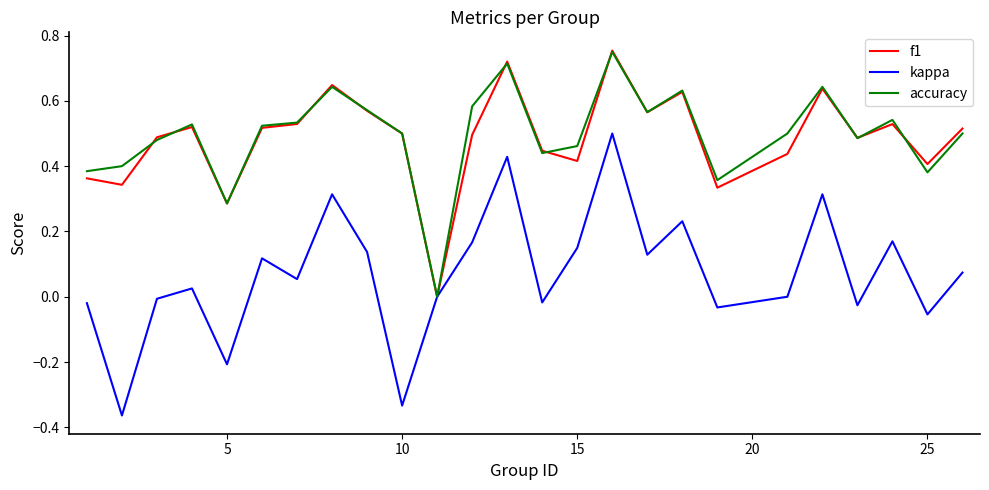

Which series has the widest spread of values?

kappa